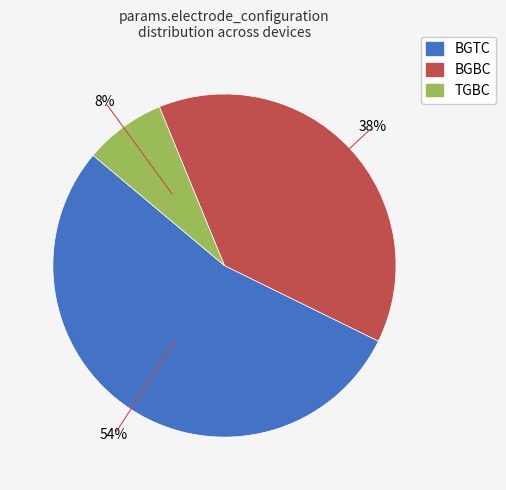

How many slices are in this pie chart?

3